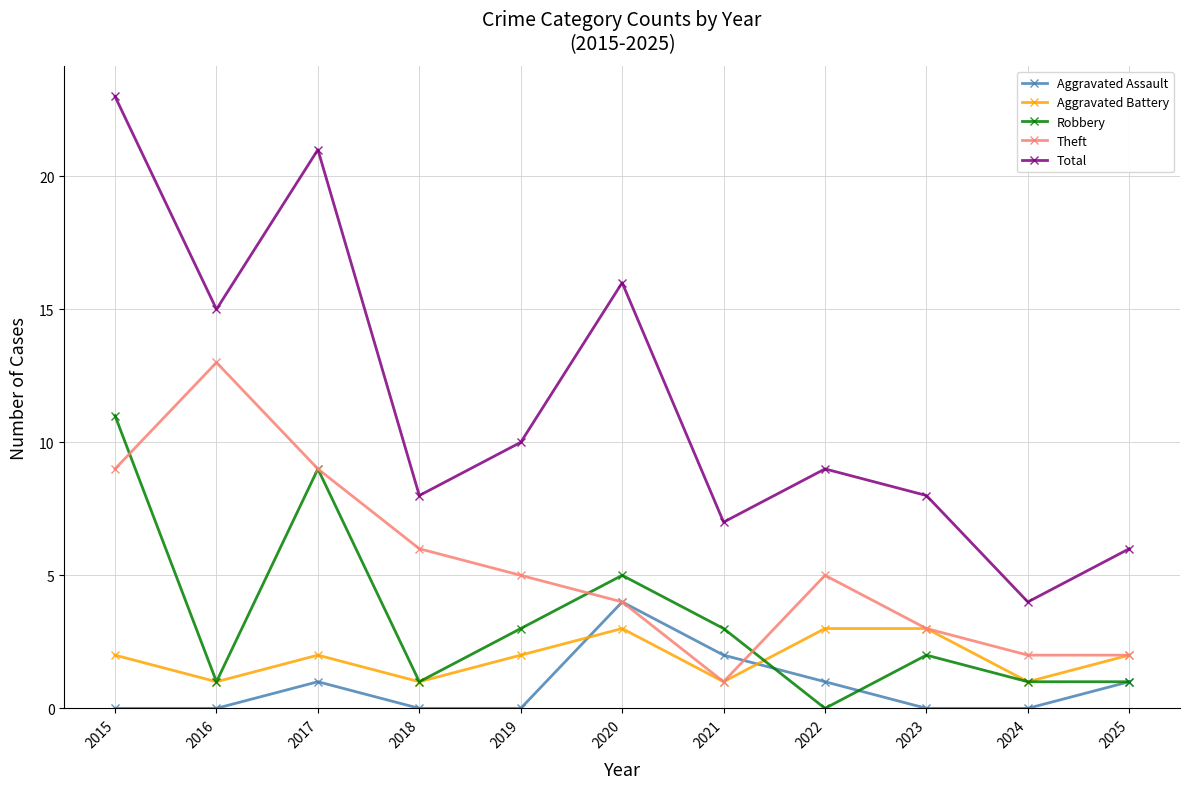

What is the difference between the maximum and minimum values in the Aggravated Battery series?

2